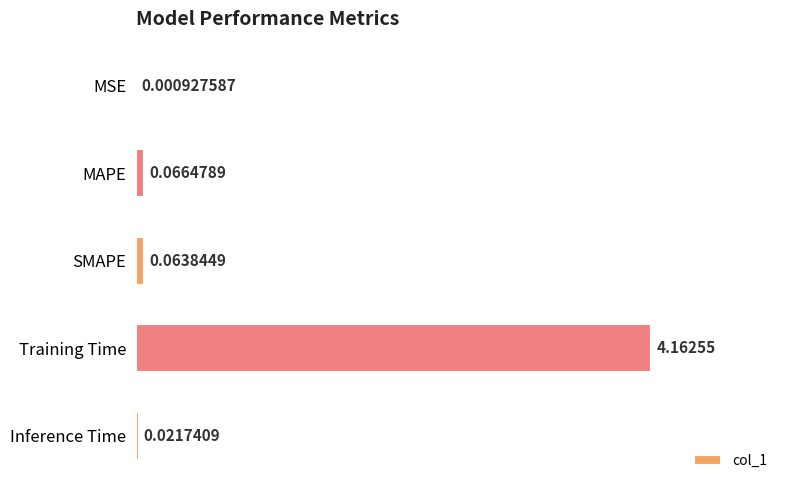

Between SMAPE and MSE, which is larger?

SMAPE